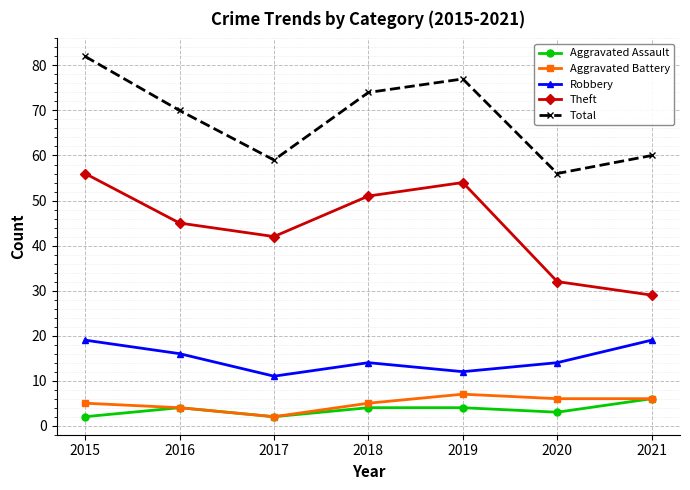

Between 2017 and 2018, which series saw the biggest shift?

Total